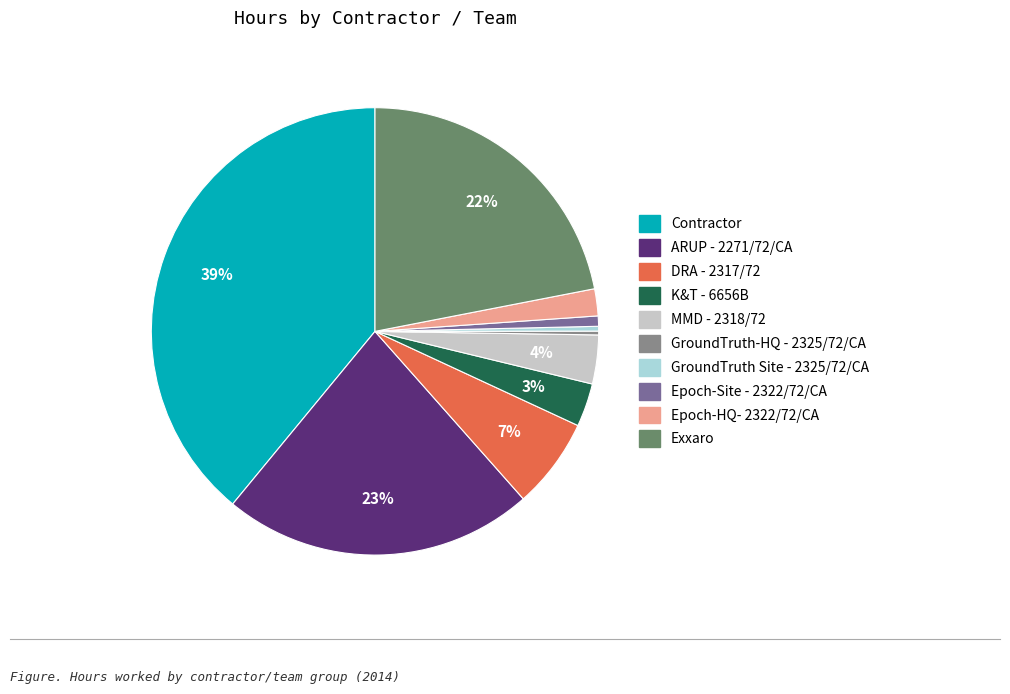

The DRA - 2317/72 slice represents 1% of the pie. True or false?

False